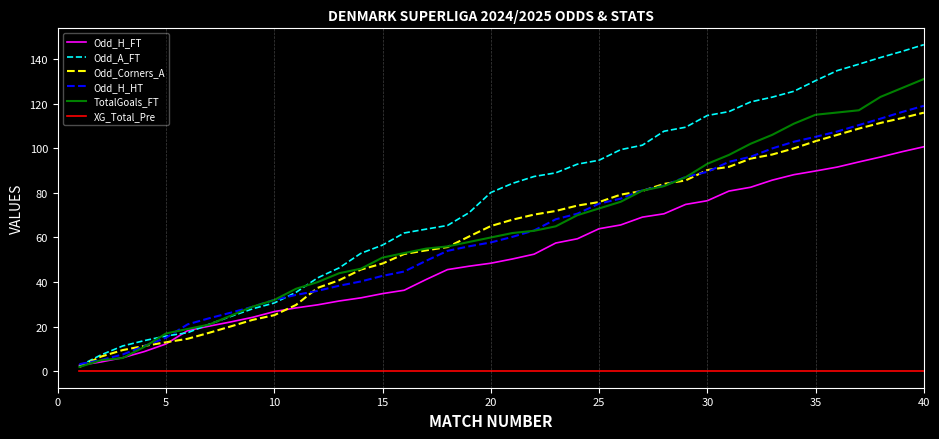

Which series has the widest spread of values?

Odd_A_FT